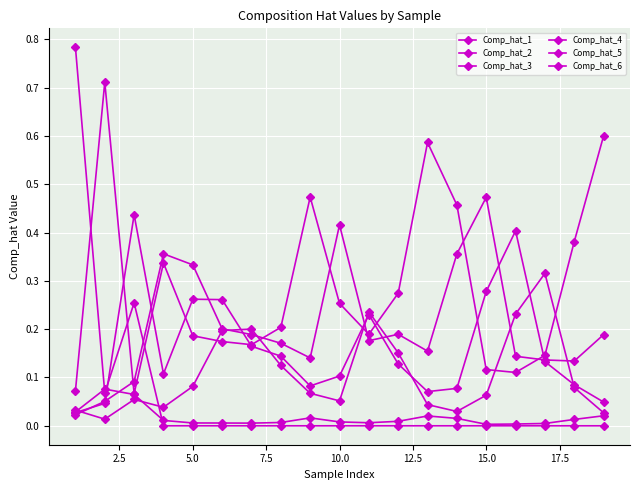

Rank the series by their maximum value, from highest to lowest.

Comp_hat_1, Comp_hat_3, Comp_hat_4, Comp_hat_5, Comp_hat_6, Comp_hat_2